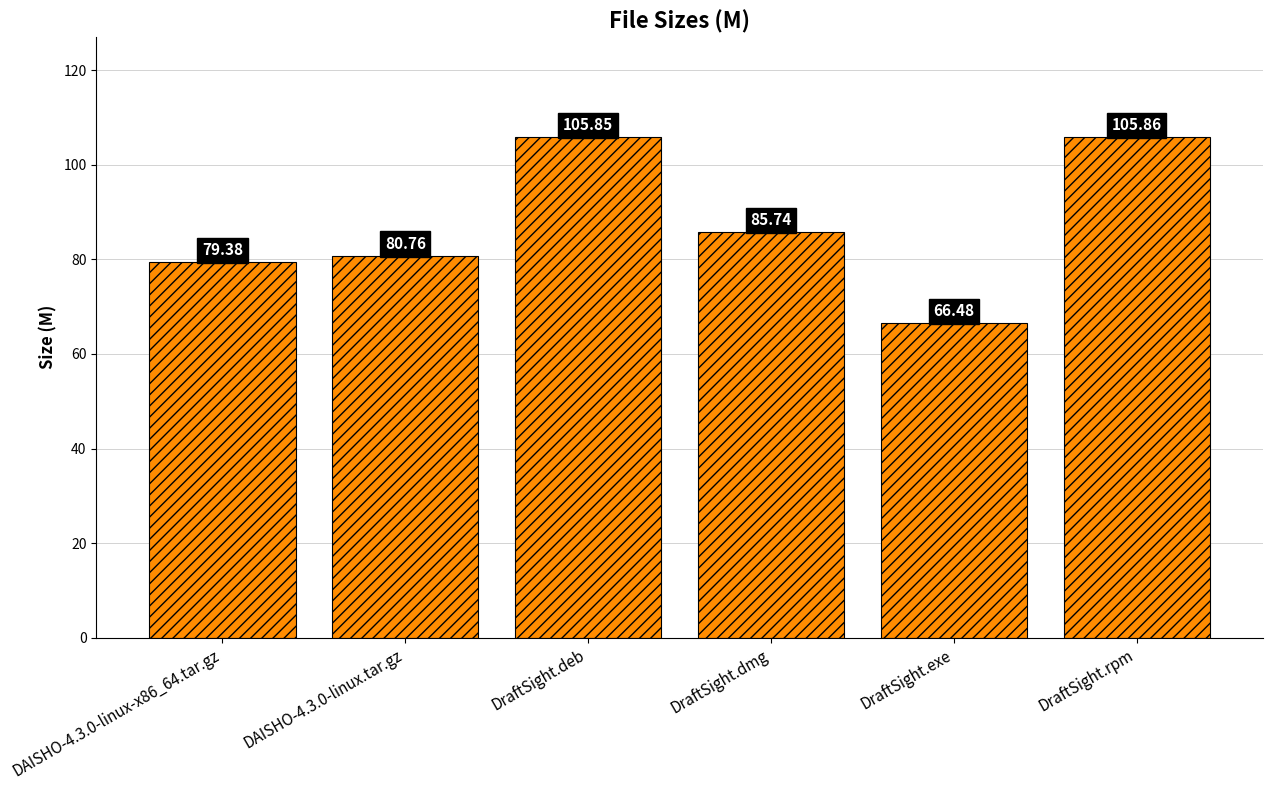

List the labels in order of value, smallest first.

DraftSight.exe, DAISHO-4.3.0-linux-x86_64.tar.gz, DAISHO-4.3.0-linux.tar.gz, DraftSight.dmg, DraftSight.deb, DraftSight.rpm